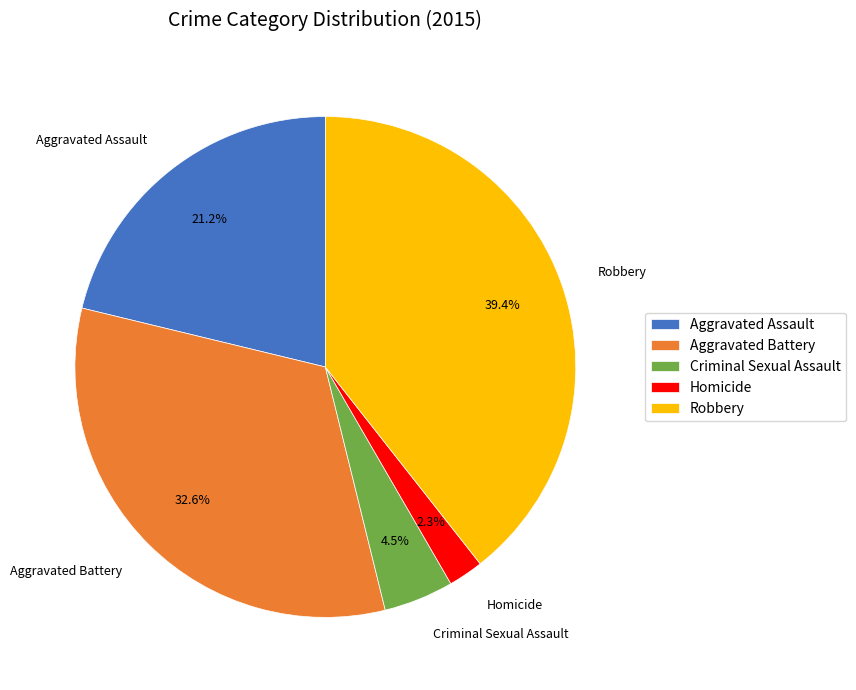

To the nearest percent, what percentage of the pie is Homicide?

2%